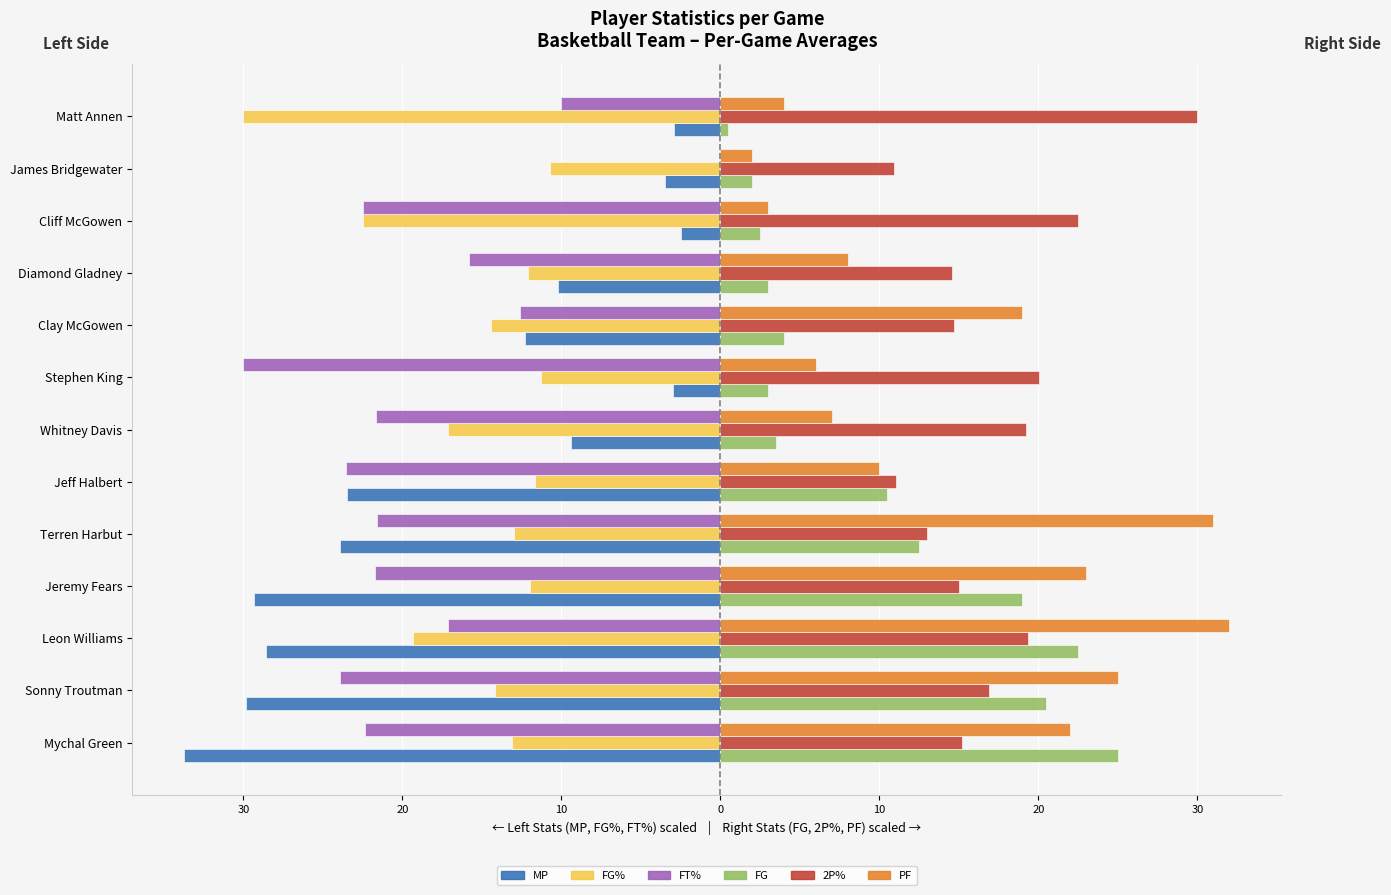

How many bars are there in each group?

6